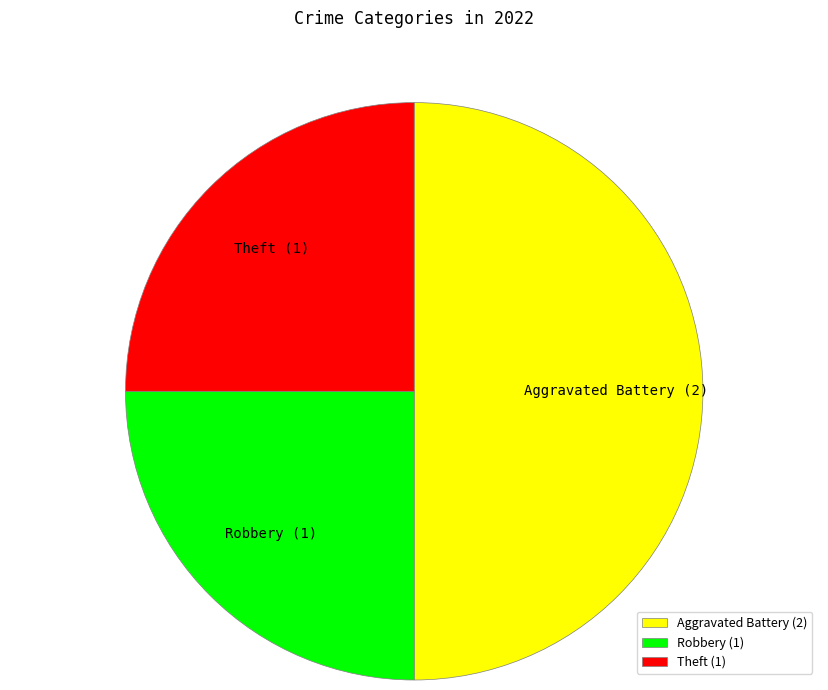

What is the largest slice in the pie chart?

Aggravated Battery (2)